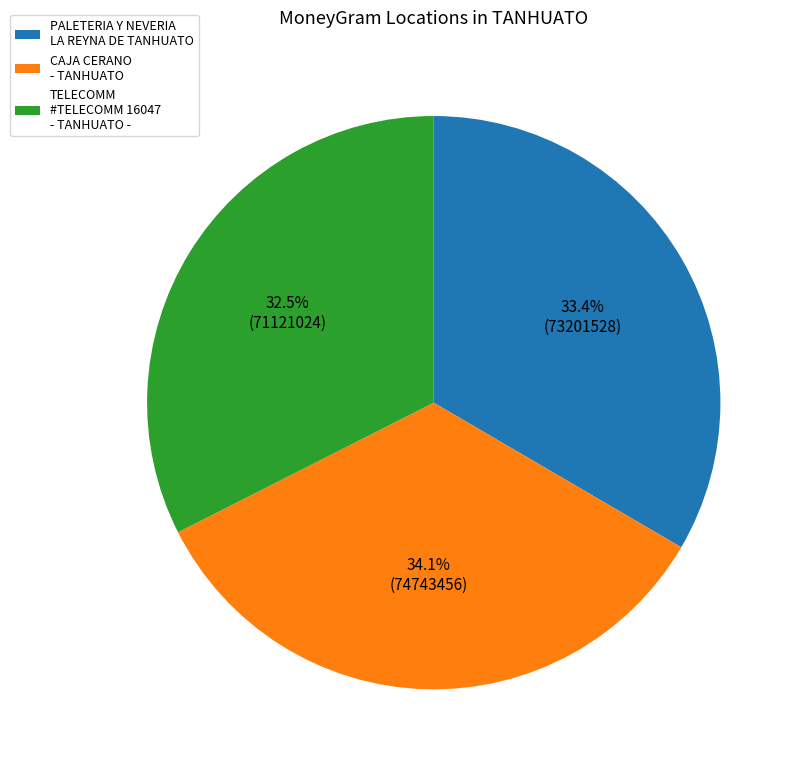

Is there any slice that represents more than half of the pie?

No